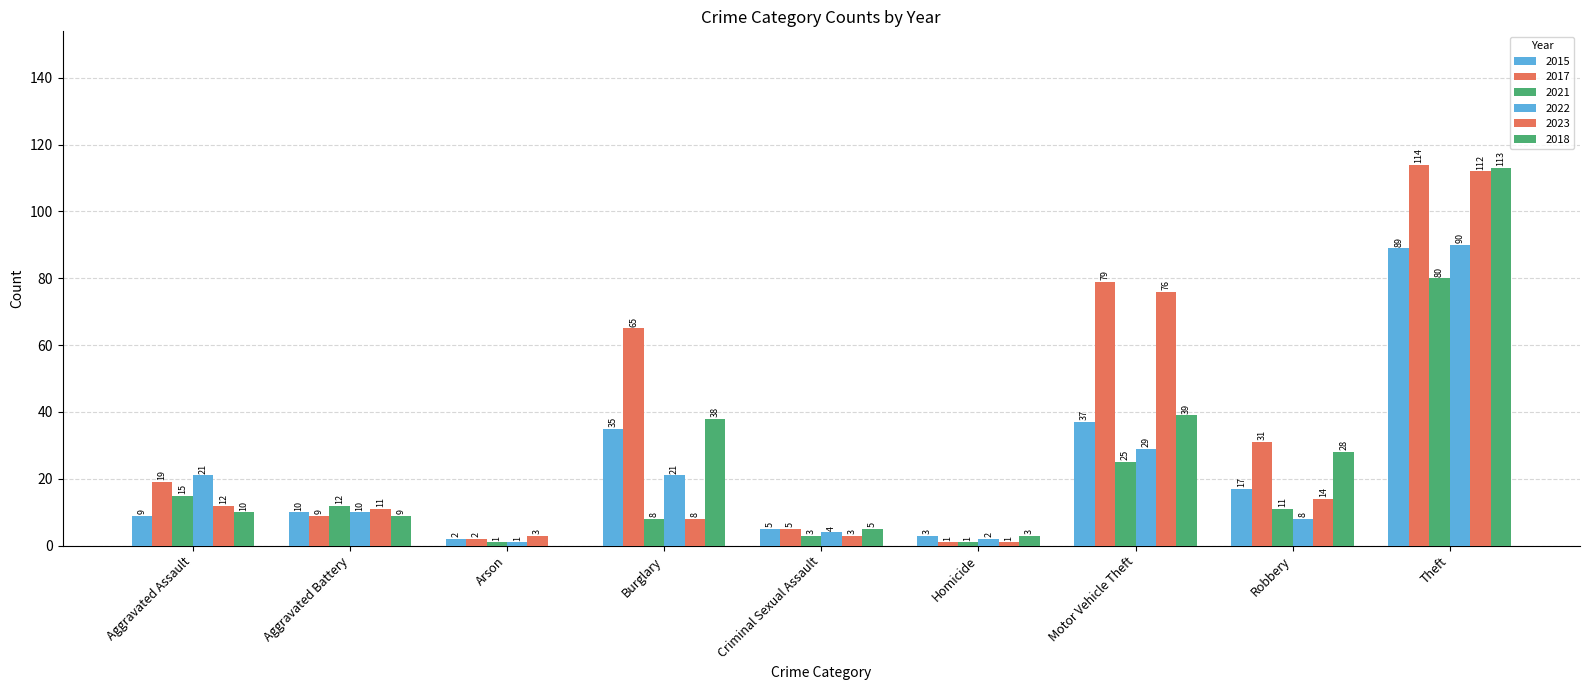

At which label is 2017 closest to 57?

Burglary